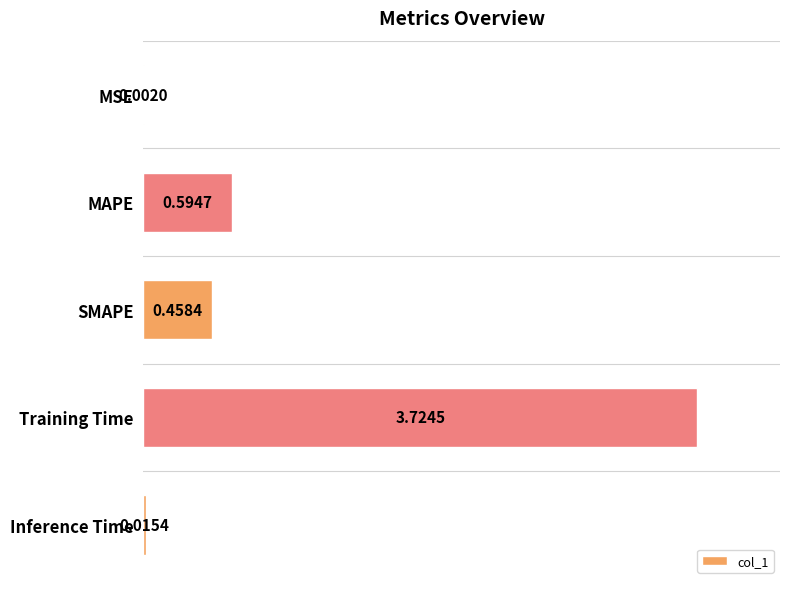

Which category has the highest value across all series?

Training Time